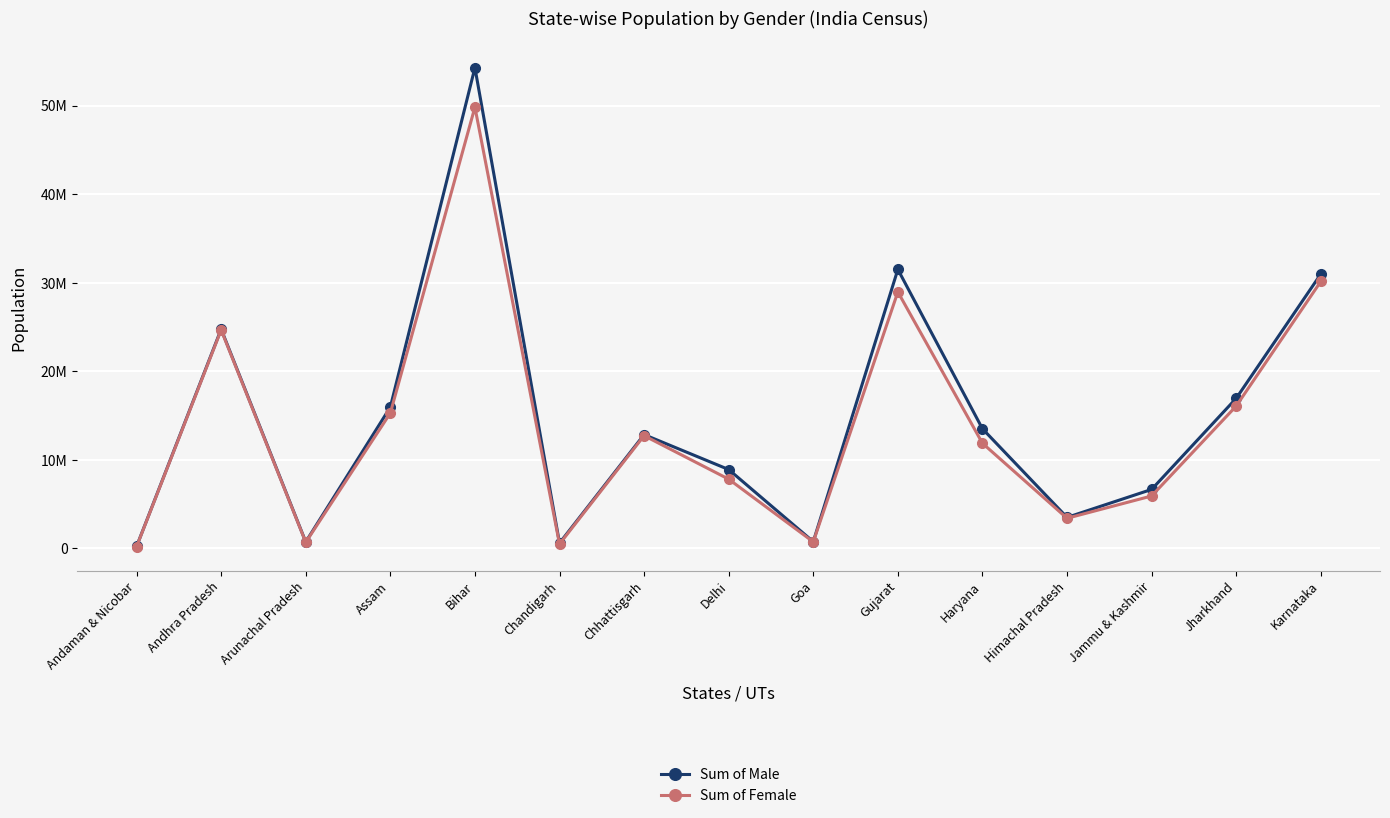

What is the difference between the maximum and minimum values in the Sum of Male series?

54075286